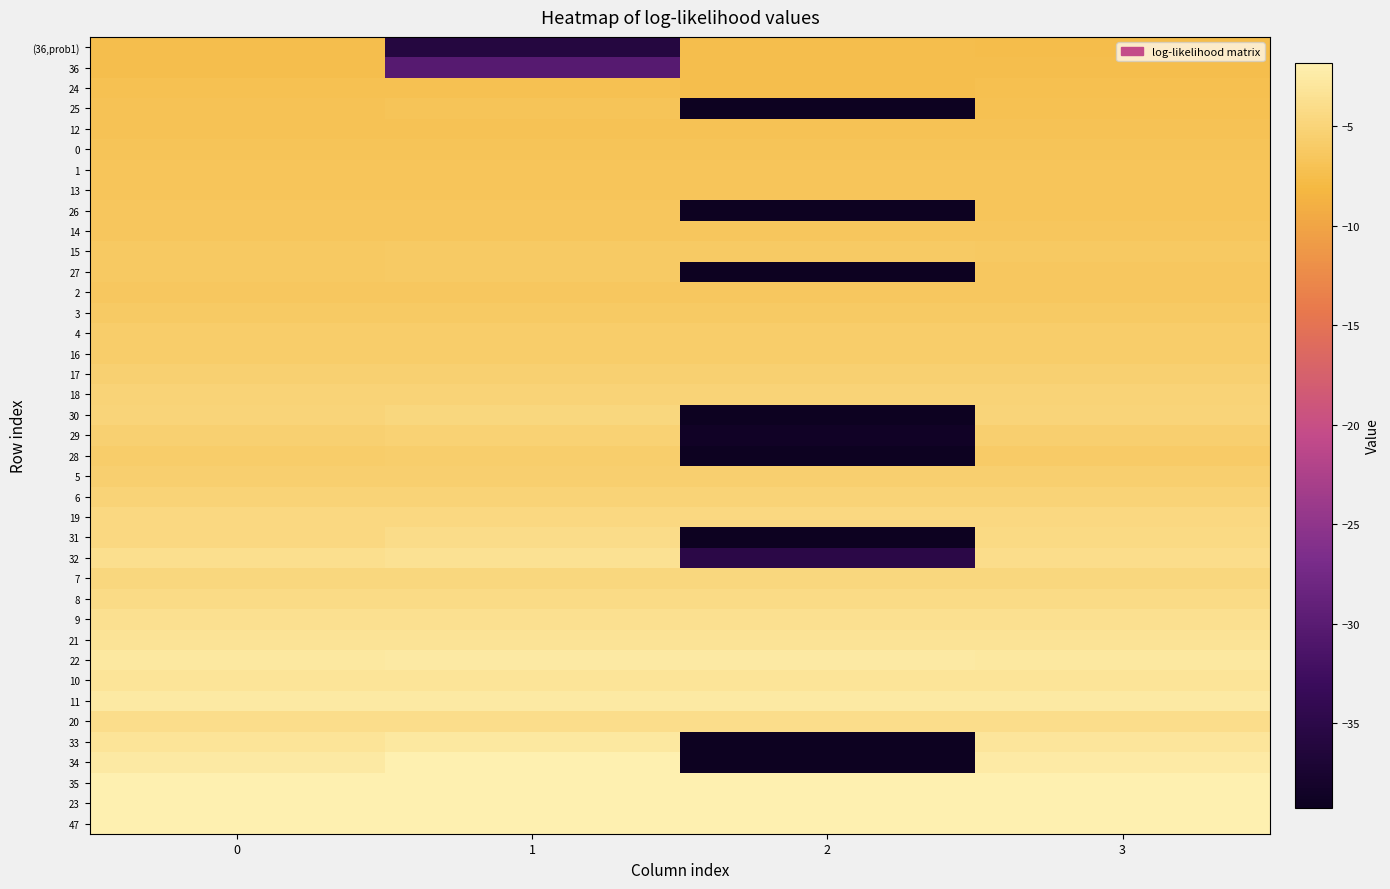

Reading left to right, extract all data points from this chart.

(36,prob1): 0=-7.5	1=-35.9	2=-7.5	3=-7.5
36: 0=-7.5	1=-30.2	2=-7.5	3=-7.5
24: 0=-7.2	1=-7.2	2=-7.4	3=-7.3
25: 0=-6.9	1=-6.9	2=-51.4	3=-7.1
12: 0=-7.0	1=-7.0	2=-7.0	3=-7.0
0: 0=-6.9	1=-6.9	2=-6.9	3=-6.9
1: 0=-6.7	1=-6.7	2=-6.7	3=-6.7
13: 0=-6.8	1=-6.8	2=-6.8	3=-6.8
26: 0=-6.6	1=-6.5	2=-50.4	3=-6.7
14: 0=-6.5	1=-6.5	2=-6.5	3=-6.5
15: 0=-6.2	1=-6.2	2=-6.2	3=-6.2
27: 0=-6.2	1=-6.1	2=-48.1	3=-6.4
2: 0=-6.4	1=-6.5	2=-6.4	3=-6.5
3: 0=-6.2	1=-6.2	2=-6.2	3=-6.2
4: 0=-5.9	1=-5.9	2=-5.9	3=-5.9
16: 0=-5.9	1=-5.9	2=-5.9	3=-5.9
17: 0=-5.5	1=-5.5	2=-5.5	3=-5.5
18: 0=-5.0	1=-5.0	2=-5.0	3=-5.0
30: 0=-4.9	1=-4.7	2=-44.5	3=-5.0
29: 0=-5.4	1=-5.2	2=-38.6	3=-5.5
28: 0=-5.9	1=-5.7	2=-45.8	3=-6.0
5: 0=-5.5	1=-5.5	2=-5.5	3=-5.5
6: 0=-5.1	1=-5.1	2=-5.1	3=-5.1
19: 0=-4.6	1=-4.5	2=-4.5	3=-4.6
31: 0=-4.5	1=-4.1	2=-43.8	3=-4.4
32: 0=-3.8	1=-3.4	2=-35.2	3=-3.9
7: 0=-4.7	1=-4.7	2=-4.7	3=-4.7
8: 0=-4.2	1=-4.2	2=-4.2	3=-4.2
9: 0=-3.7	1=-3.7	2=-3.7	3=-3.7
21: 0=-3.4	1=-3.4	2=-3.4	3=-3.4
22: 0=-2.7	1=-2.7	2=-2.7	3=-2.7
10: 0=-3.2	1=-3.2	2=-3.2	3=-3.2
11: 0=-2.6	1=-2.6	2=-2.6	3=-2.6
20: 0=-4.0	1=-4.0	2=-4.0	3=-4.0
33: 0=-3.1	1=-2.7	2=-43.9	3=-3.1
34: 0=-2.6	1=-1.9	2=-41.3	3=-2.4
35: 0=-1.6	1=-1.3	2=-1.0	3=-1.6
23: 0=-1.9	1=-2.0	2=-1.9	3=-1.9
47: 0=0.0	1=0.0	2=0.0	3=0.0